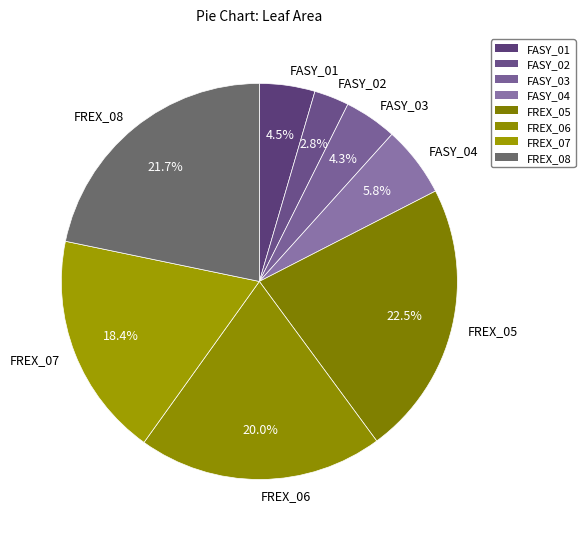

Does FREX_06 account for over 50% of the chart?

No